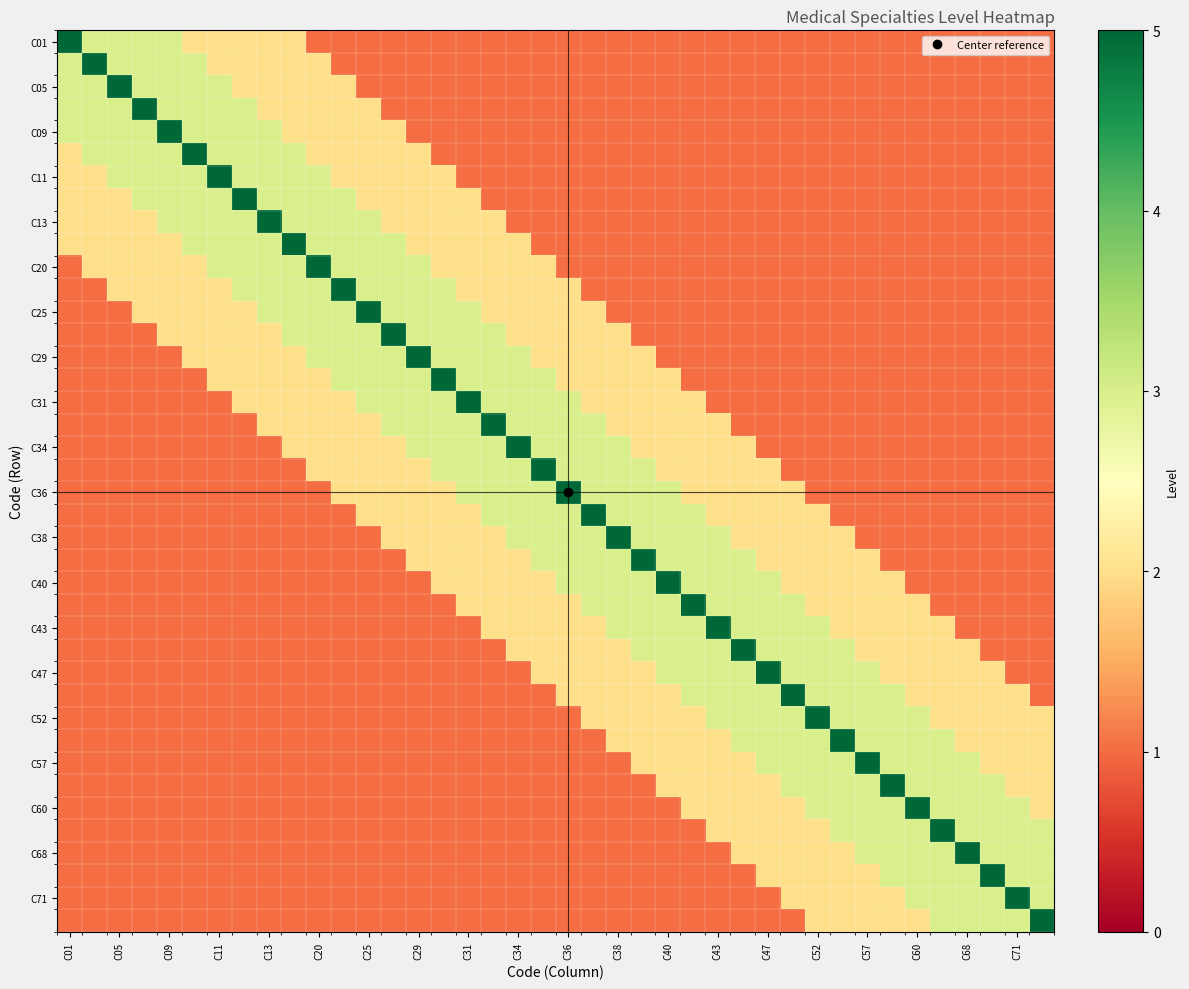

Which label corresponds to the smallest value in the chart?

C20